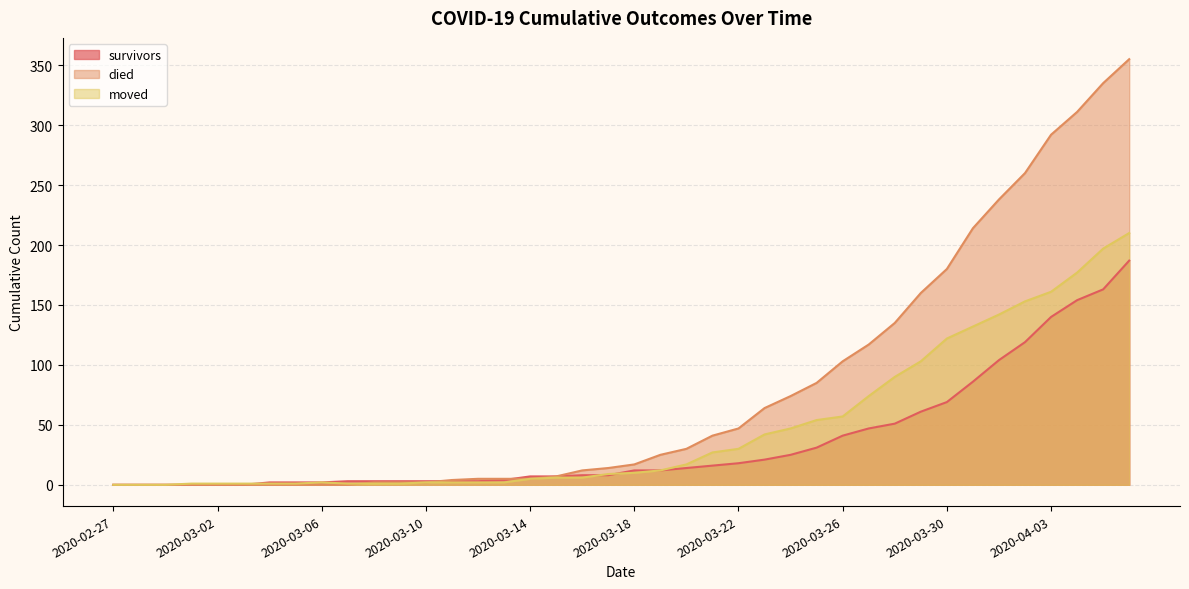

Reading left to right, extract all data points from this chart.

survivors: 0	0	0	0	0	0	2	2	2	3	3	3	3	3	3	4	7	7	8	8	12	12	14	16	18	21	25	31	41	47	51	61	69	86	104	119	140	154	163	187
died: 0	0	0	0	0	0	0	0	0	0	2	2	2	4	5	5	5	7	12	14	17	25	30	41	47	64	74	85	103	117	135	160	180	214	238	260	292	311	335	355
moved: 0	0	0	1	1	1	1	1	2	1	1	1	2	2	2	2	5	6	6	9	10	12	17	27	30	42	47	54	57	74	90	103	122	132	142	153	161	177	197	210